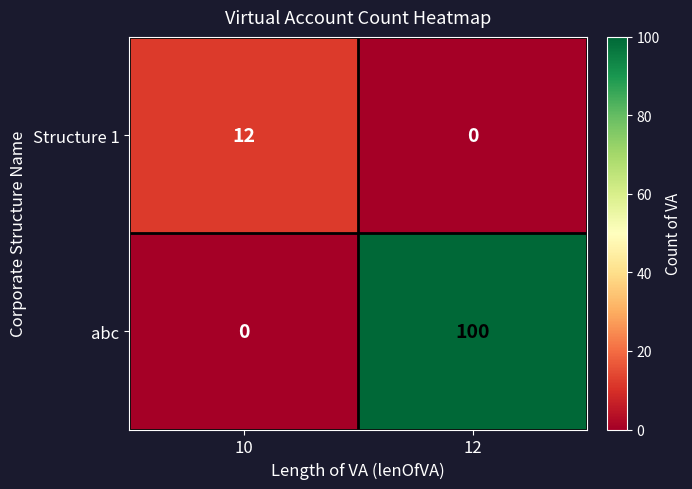

What is the difference between the Structure 1 values at 12 and 10?

12